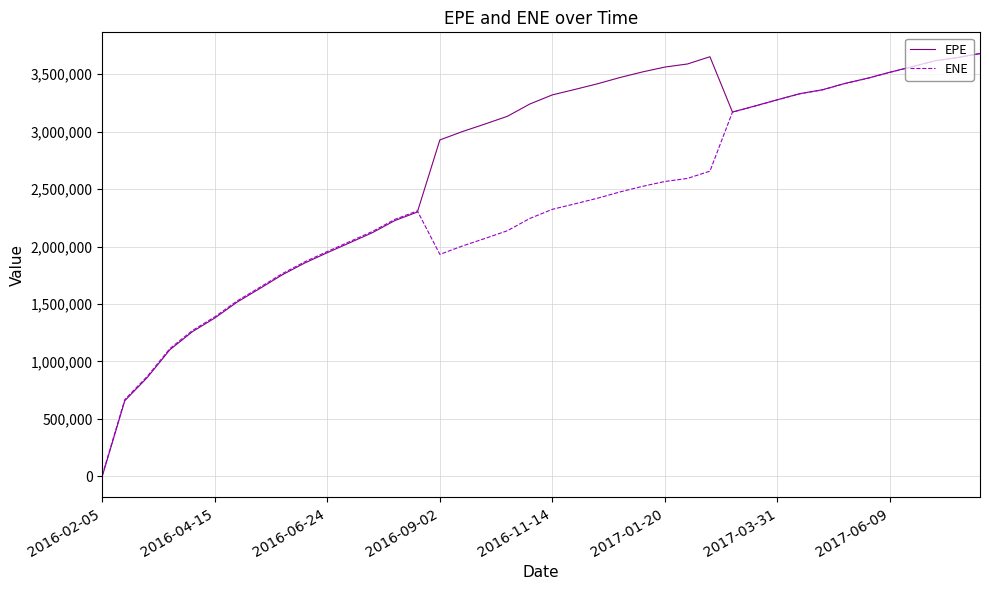

True or false: ENE has more than 0 interior local peaks.

True